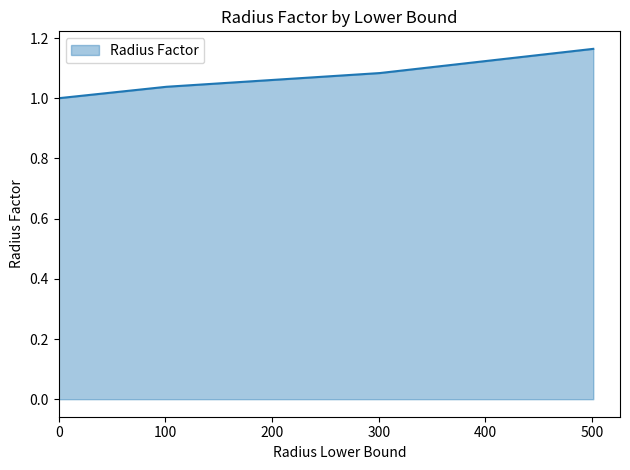

What is the sum of all values?

4.3